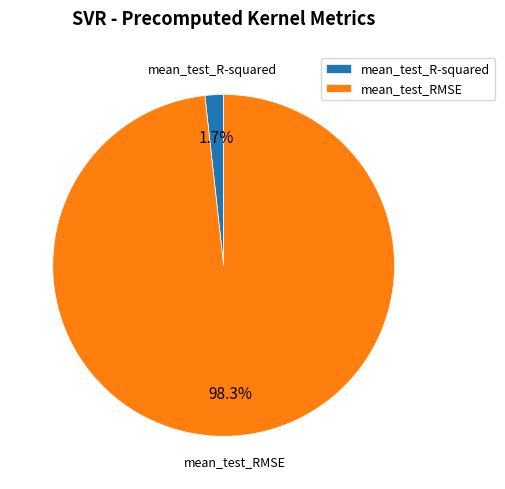

Combined, what portion of the pie is mean_test_RMSE and mean_test_R-squared?

100.0%